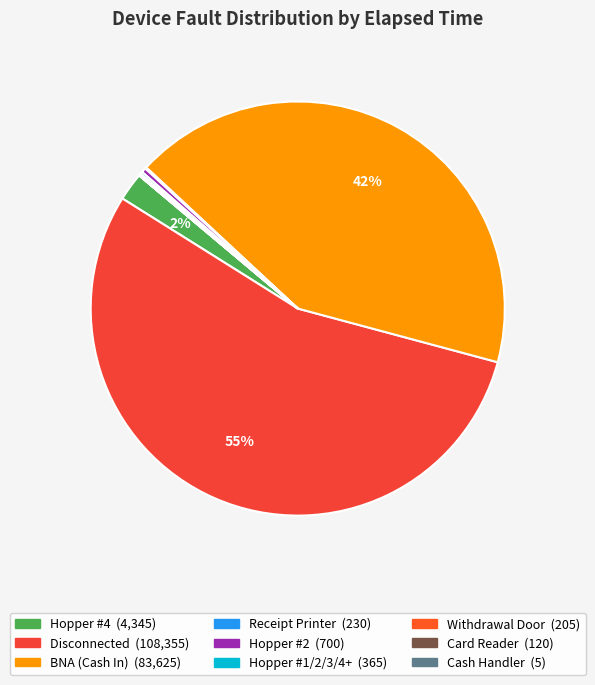

Between Hopper #1/2/3/4+ and Receipt Printer, which is larger?

Hopper #1/2/3/4+